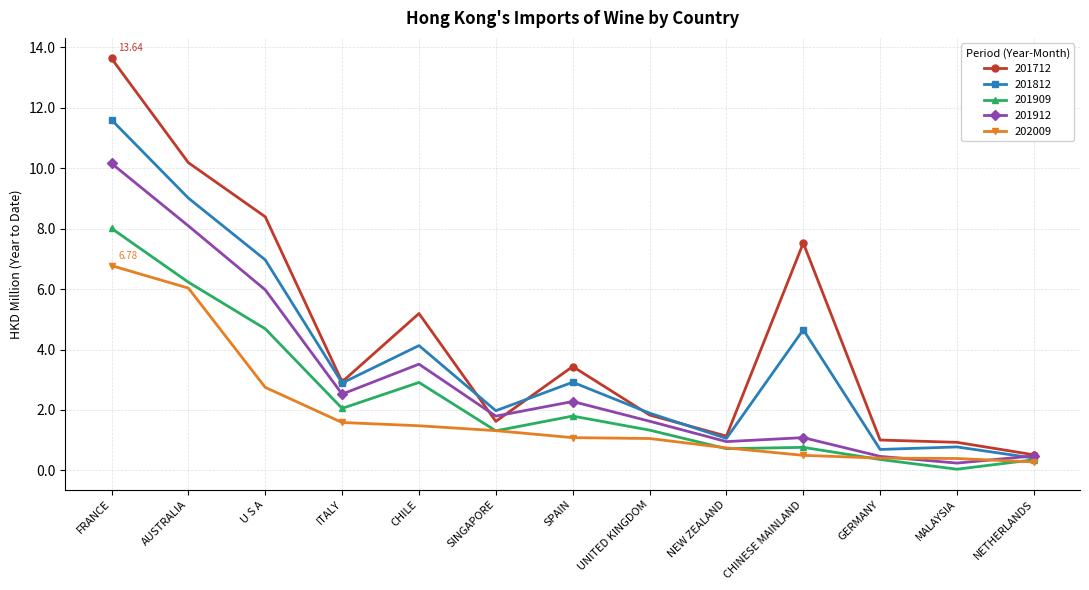

What is the maximum value for 202009?

6.8